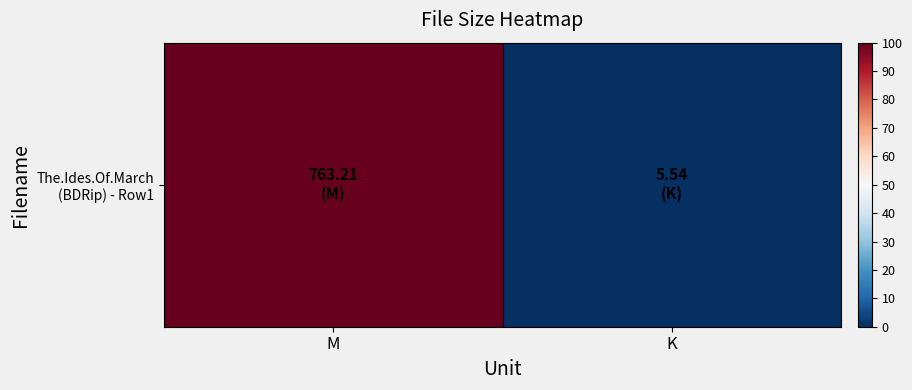

The value at K is 49. True or false?

False